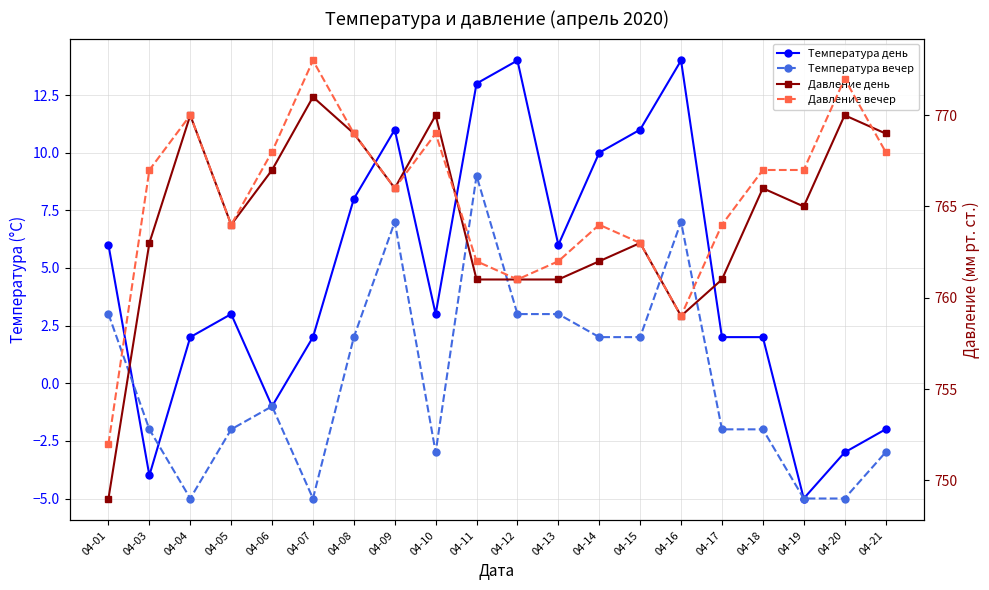

How many intersections are there between Температура день and Температура вечер?

2